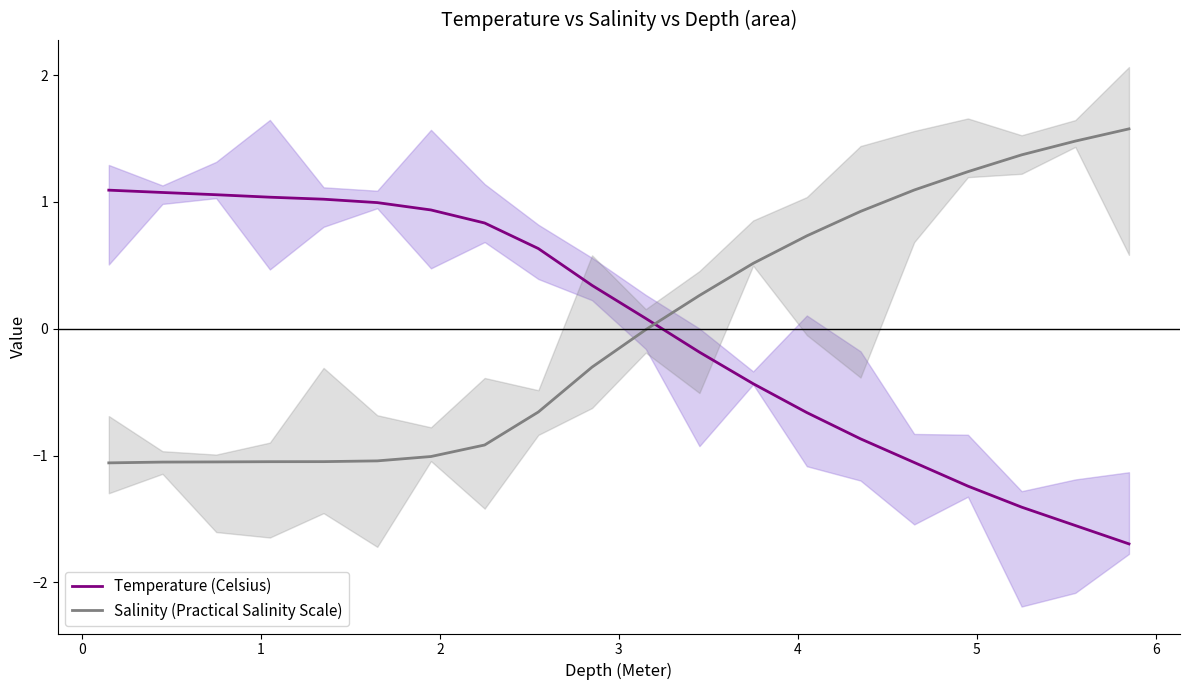

True or false: Salinity (Practical Salinity Scale) and Temperature (Celsius) intersect in this chart.

True